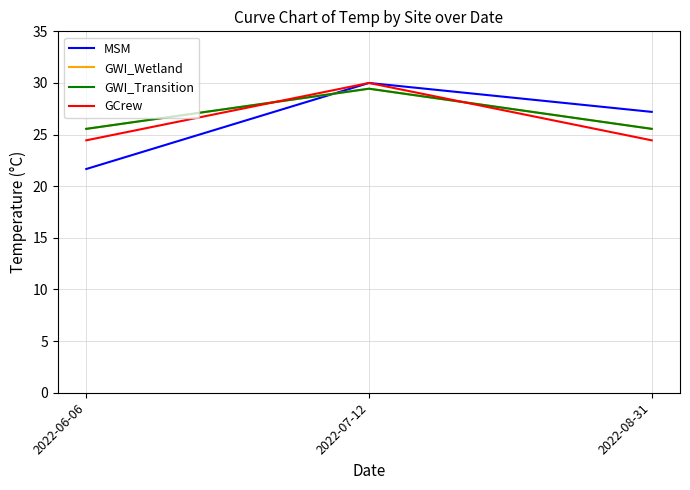

True or false: GWI_Wetland has a value of 29.4 at 2022-07-12.

True